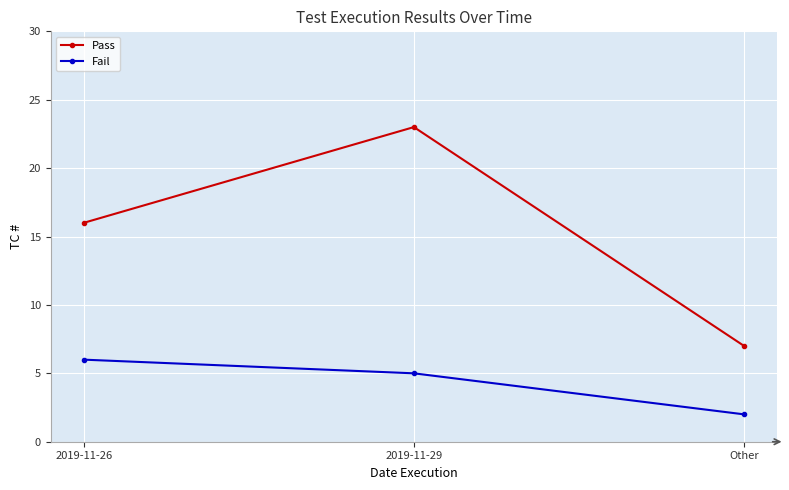

What are all the series names shown in the legend?

Pass, Fail